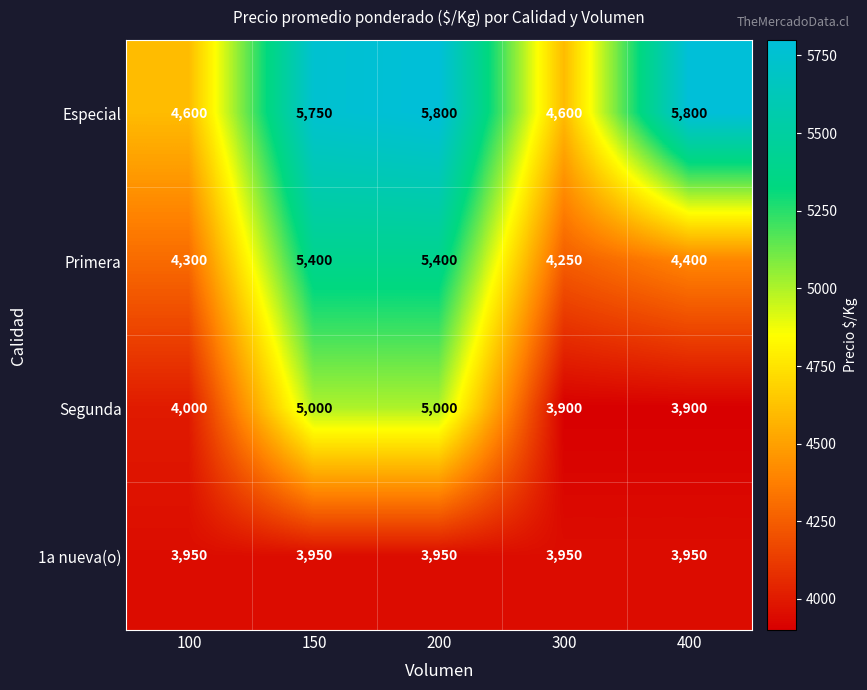

The value of Primera at 400 is 4400. True or false?

True